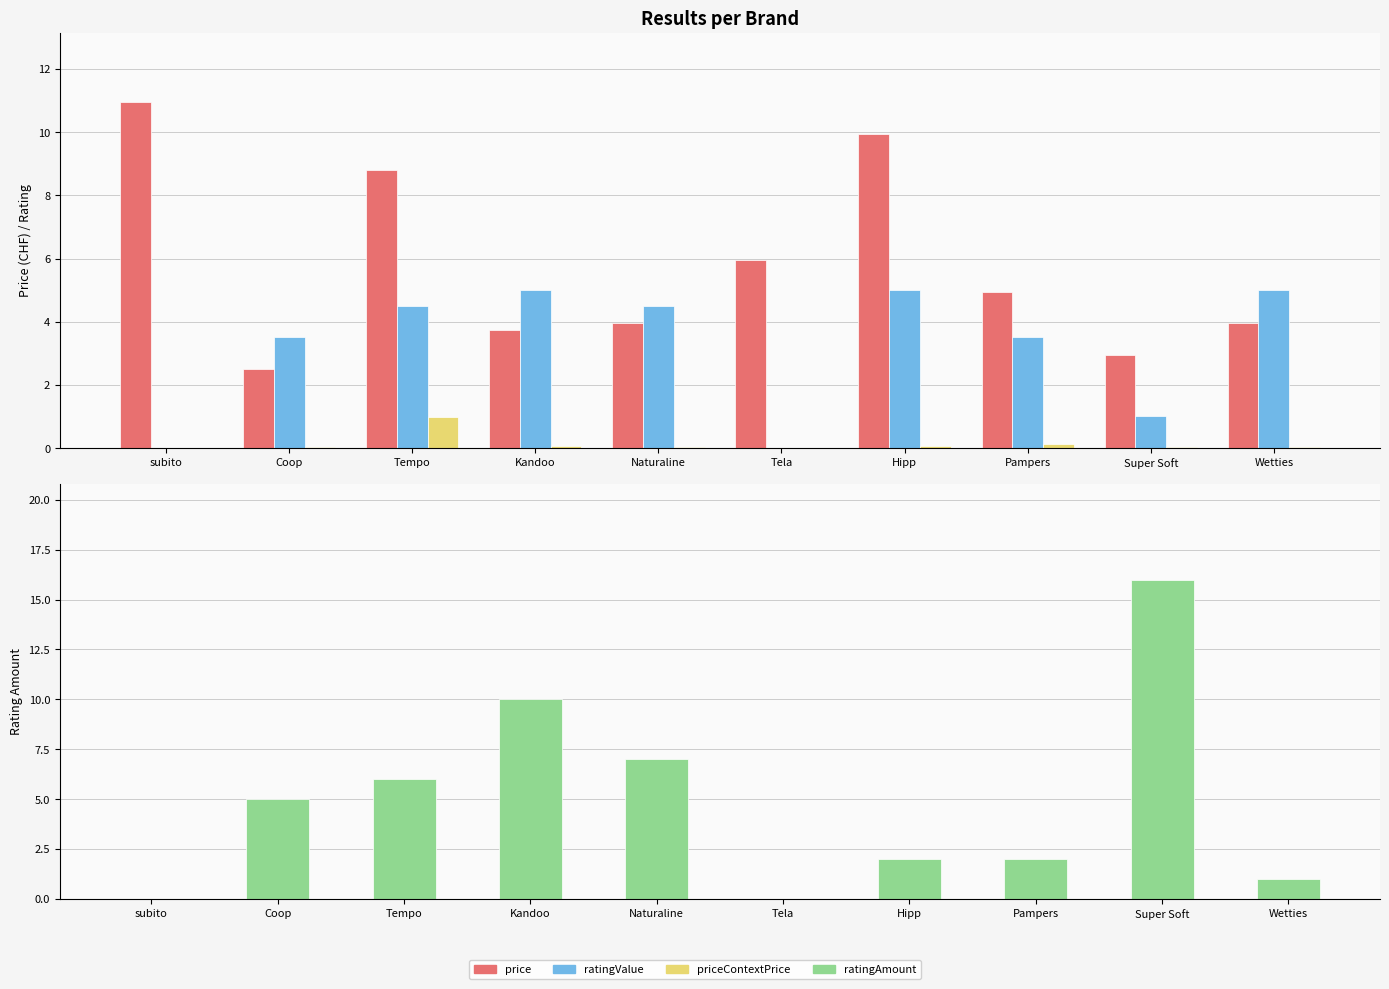

At which label is ratingAmount closest to 8?

Naturaline